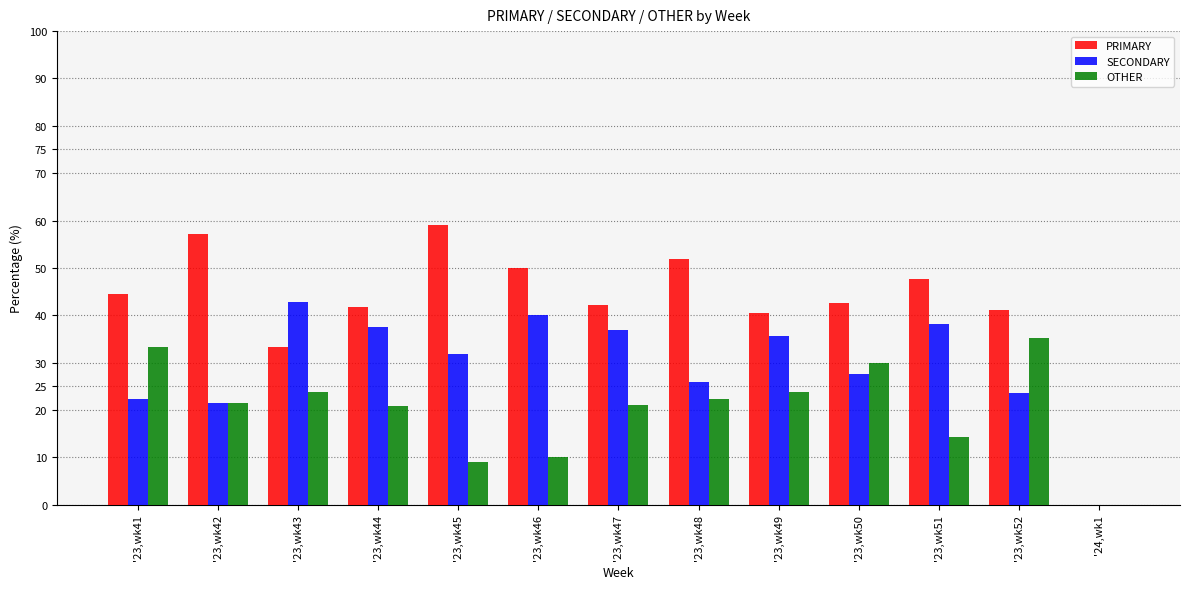

True or false: SECONDARY has a value of 54.7 at '23,wk51.

False